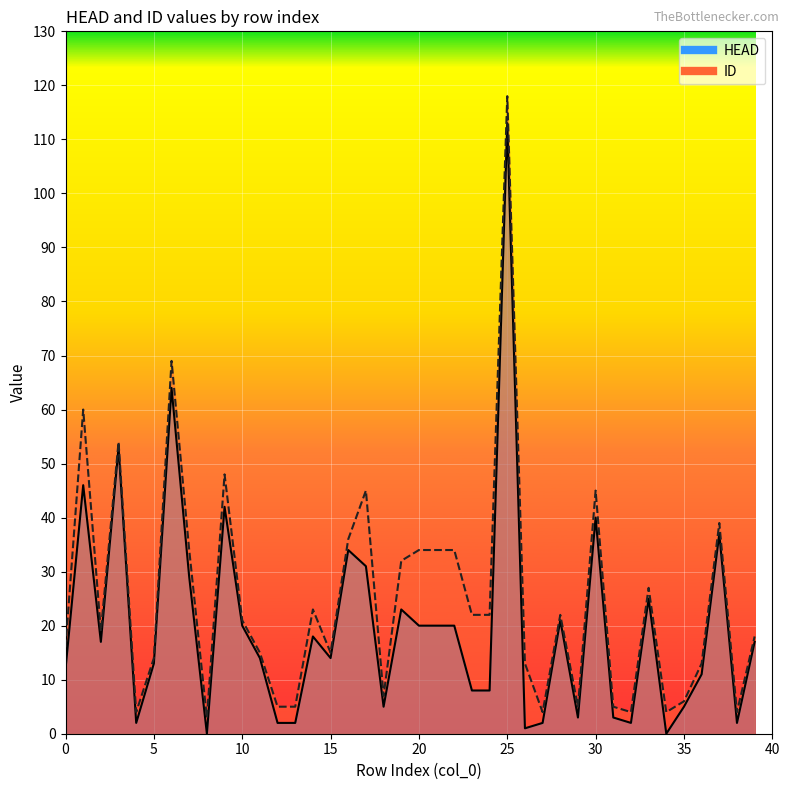

What is the difference between the maximum and minimum values in the ID series?

115